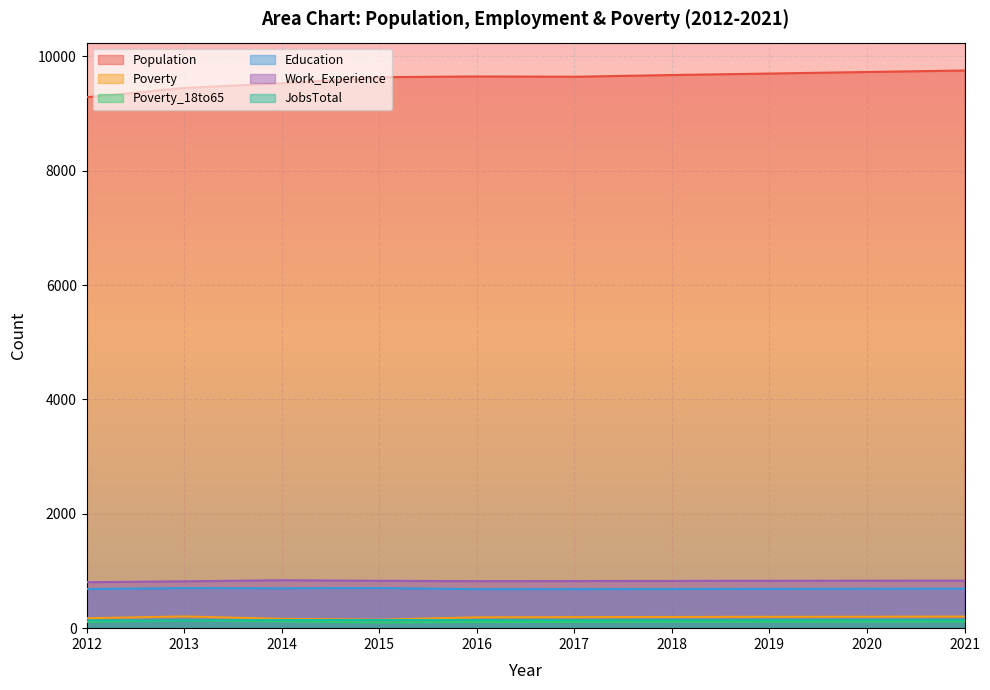

True or false: Population and Work_Experience cross at least once.

False